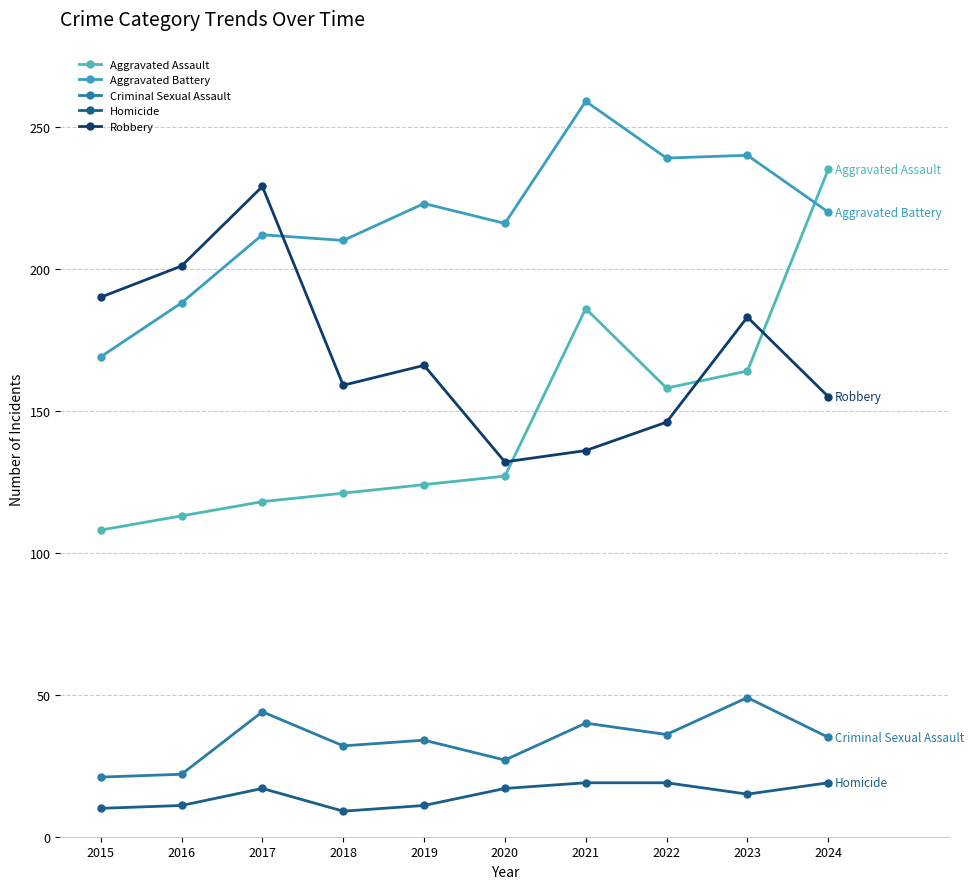

At how many categories does at least one series exceed 145?

10